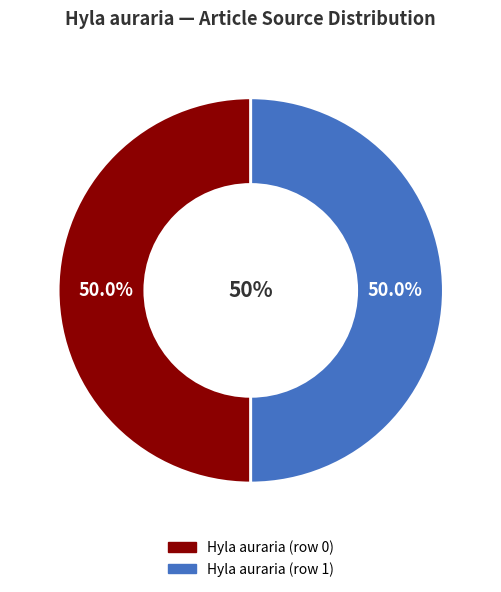

Combined, what portion of the pie is Hyla auraria (row 1) and Hyla auraria (row 0)?

100.0%